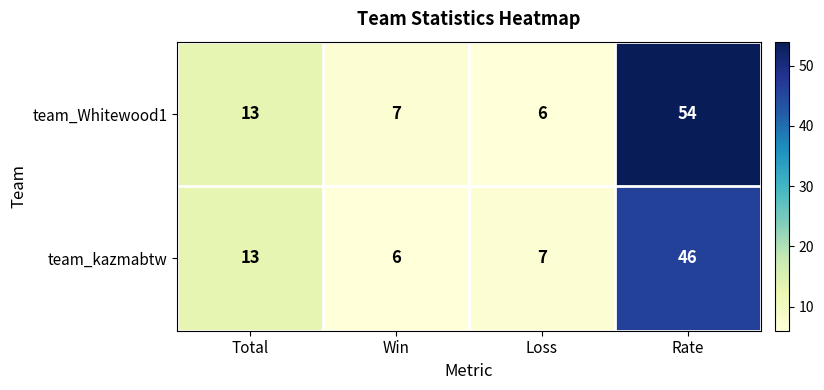

What is the difference between the team_kazmabtw values at Total and Loss?

6